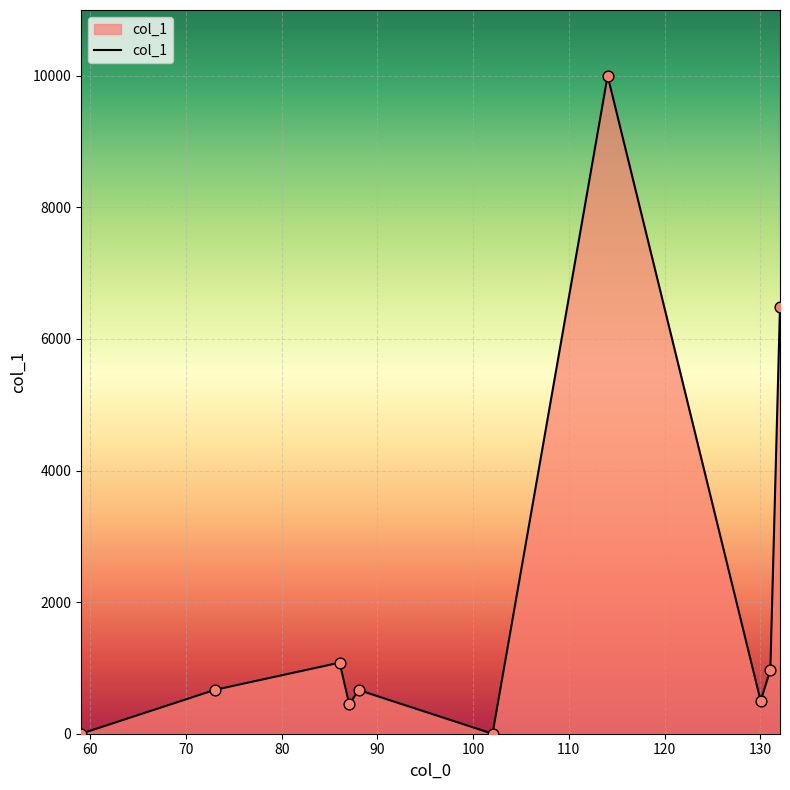

What is the difference between the maximum and minimum values?

10000.0